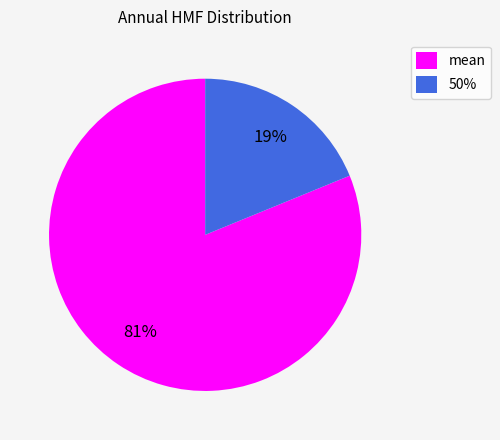

How many segments does this pie chart have?

2